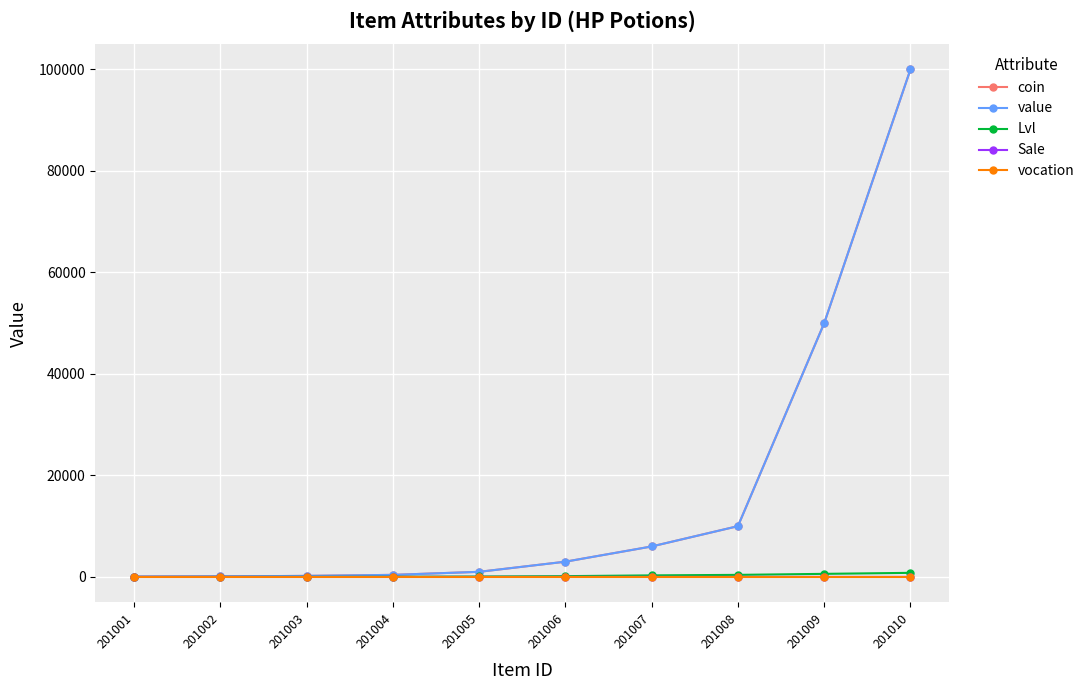

Which series has the largest total across all categories?

coin